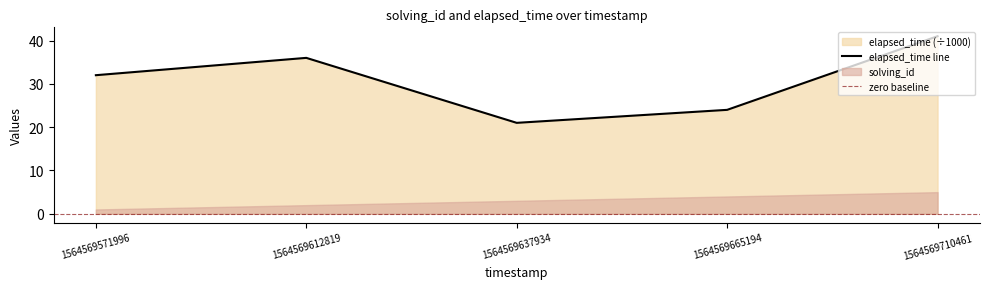

True or false: there are more than 0 points higher than both neighbors.

True